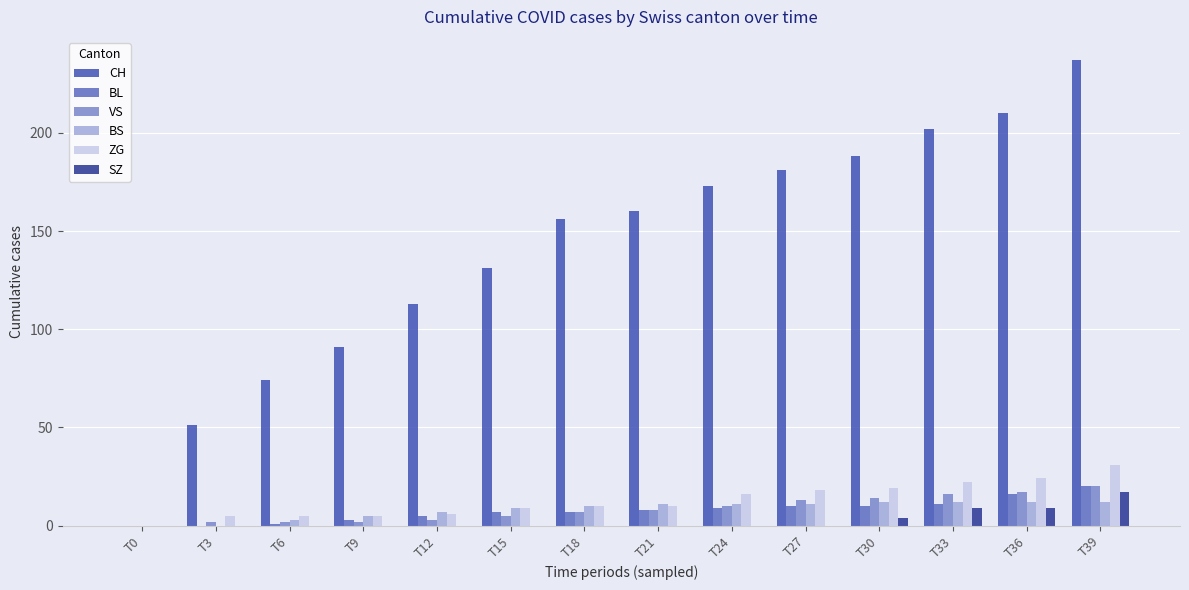

What is the sum of all VS values?

119